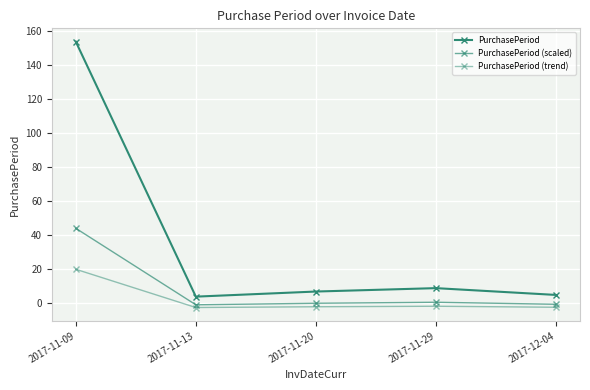

List the series in order of their overall mean, lowest first.

PurchasePeriod (trend), PurchasePeriod (scaled), PurchasePeriod